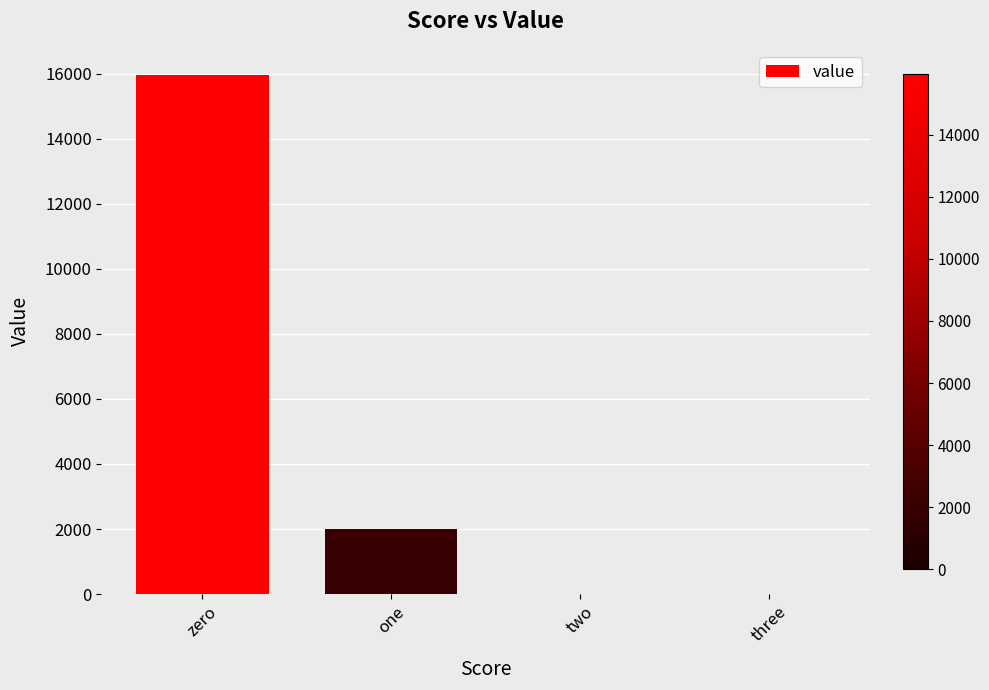

At which category does the chart reach its peak across all series?

zero